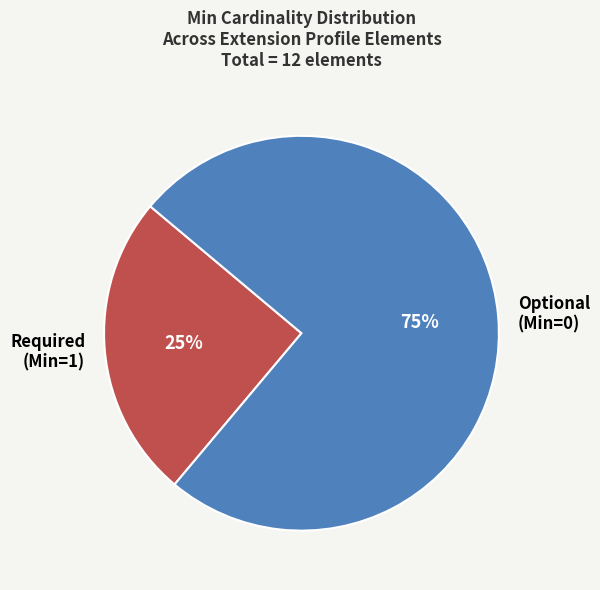

What is the smallest slice in the pie chart?

Required (Min=1)